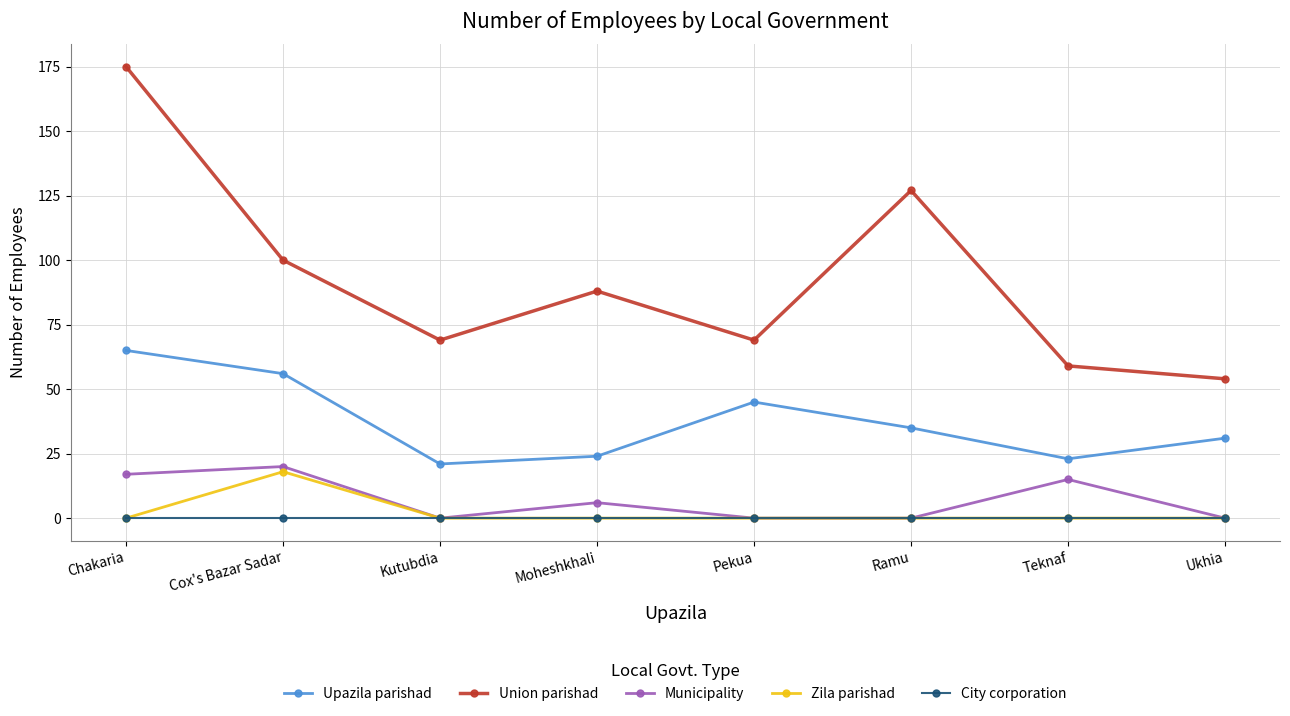

Reading left to right, transcribe all the data shown in this chart.

Upazila parishad: Chakaria=65	Cox's Bazar Sadar=56	Kutubdia=21	Moheshkhali=24	Pekua=45	Ramu=35	Teknaf=23	Ukhia=31
Union parishad: Chakaria=175	Cox's Bazar Sadar=100	Kutubdia=69	Moheshkhali=88	Pekua=69	Ramu=127	Teknaf=59	Ukhia=54
Municipality: Chakaria=17	Cox's Bazar Sadar=20	Kutubdia=0	Moheshkhali=6	Pekua=0	Ramu=0	Teknaf=15	Ukhia=0
Zila parishad: Chakaria=0	Cox's Bazar Sadar=18	Kutubdia=0	Moheshkhali=0	Pekua=0	Ramu=0	Teknaf=0	Ukhia=0
City corporation: Chakaria=0	Cox's Bazar Sadar=0	Kutubdia=0	Moheshkhali=0	Pekua=0	Ramu=0	Teknaf=0	Ukhia=0